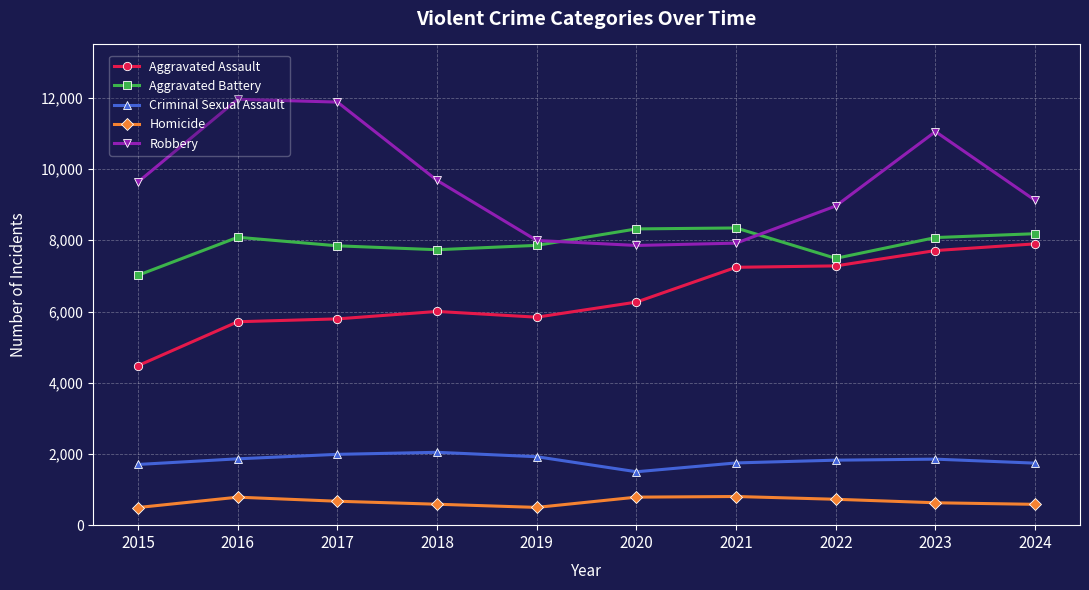

Between 2015 and 2019, which series saw the biggest shift?

Robbery